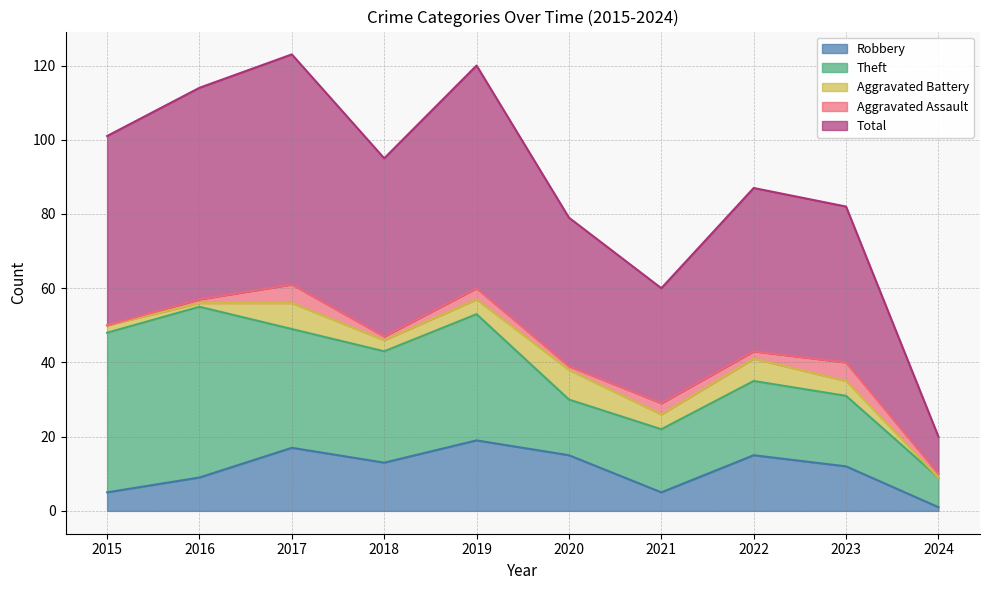

Reading left to right, transcribe all the data shown in this chart.

Robbery: 2015=5	2016=9	2017=17	2018=13	2019=19	2020=15	2021=5	2022=15	2023=12	2024=1
Theft: 2015=43	2016=46	2017=32	2018=30	2019=34	2020=15	2021=17	2022=20	2023=19	2024=8
Aggravated Battery: 2015=2	2016=1	2017=7	2018=3	2019=4	2020=8	2021=4	2022=6	2023=4	2024=0
Aggravated Assault: 2015=0	2016=1	2017=5	2018=1	2019=3	2020=1	2021=3	2022=2	2023=5	2024=1
Total: 2015=51	2016=57	2017=62	2018=48	2019=60	2020=40	2021=31	2022=44	2023=42	2024=10